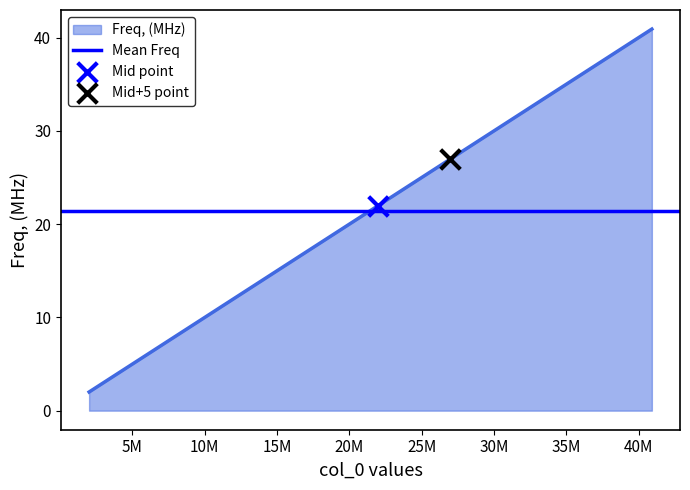

What is the highest value of the Freq, (MHz) series?

40.9